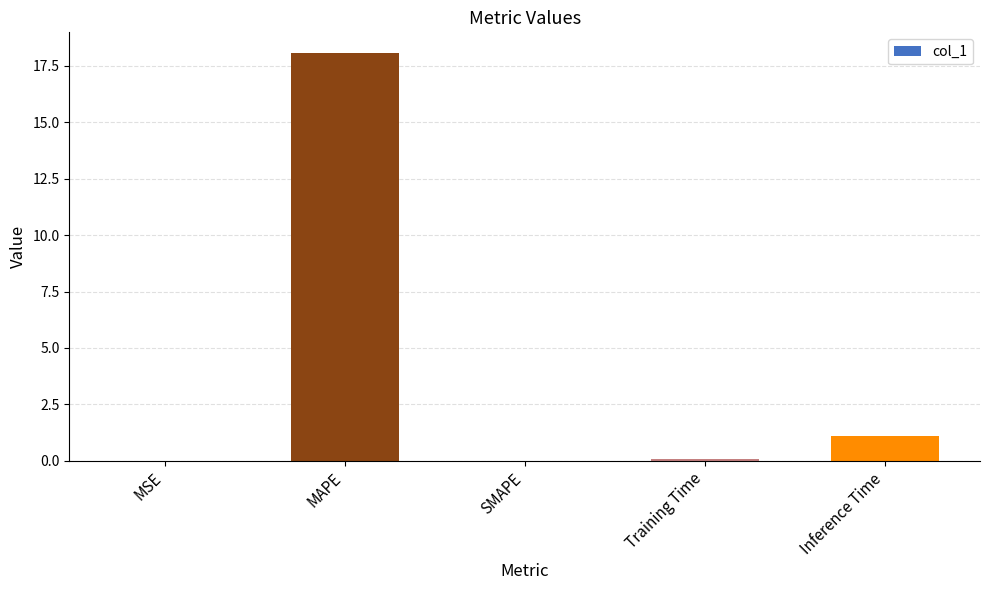

Where is the data nearest to the value 9?

Inference Time